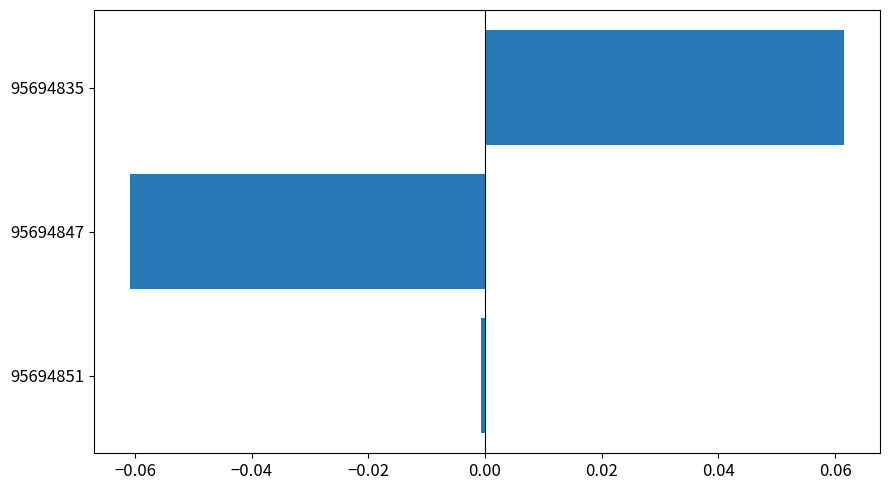

Rank the categories by value from lowest to highest.

95694847, 95694851, 95694835